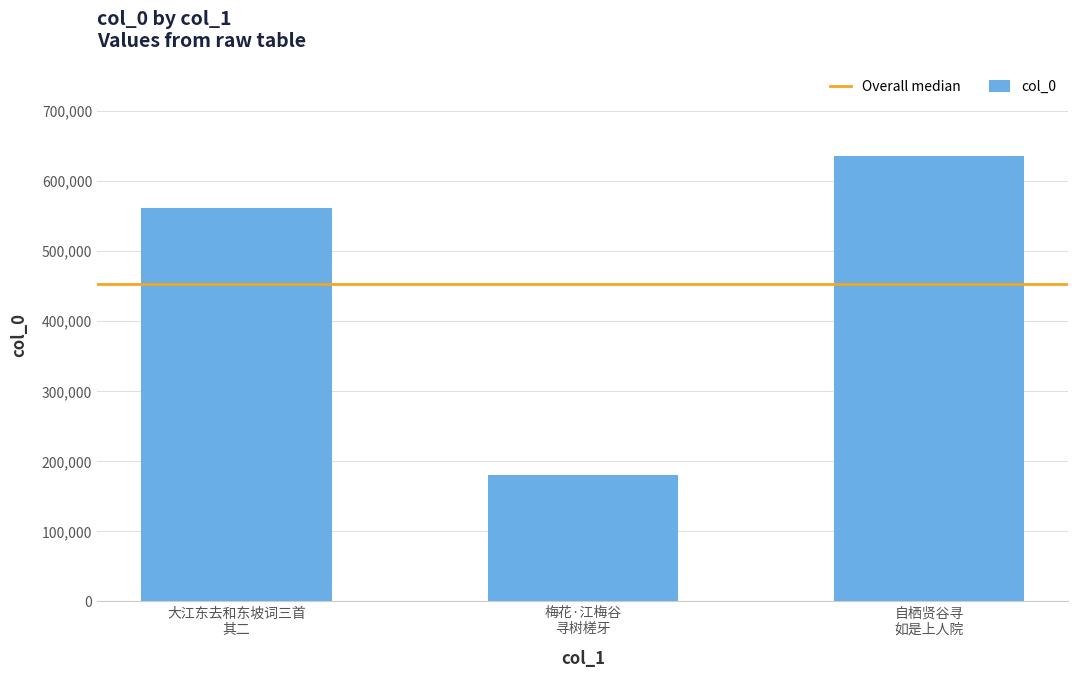

Reading right to left, list all the values displayed in this chart.

634978	179452	561898